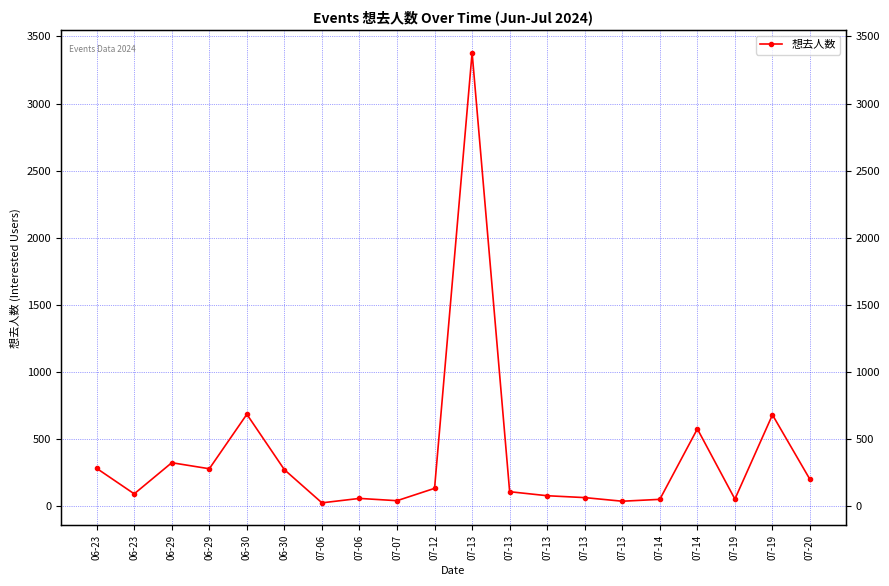

What is the sum of the values at 07-13 and 06-23?

317